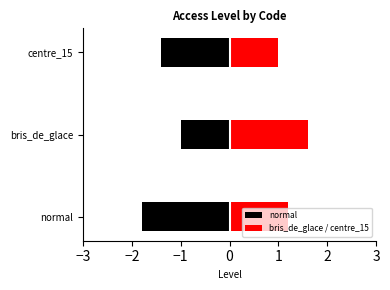

At −2, list the series in order from largest to smallest.

bris_de_glace / centre_15, normal